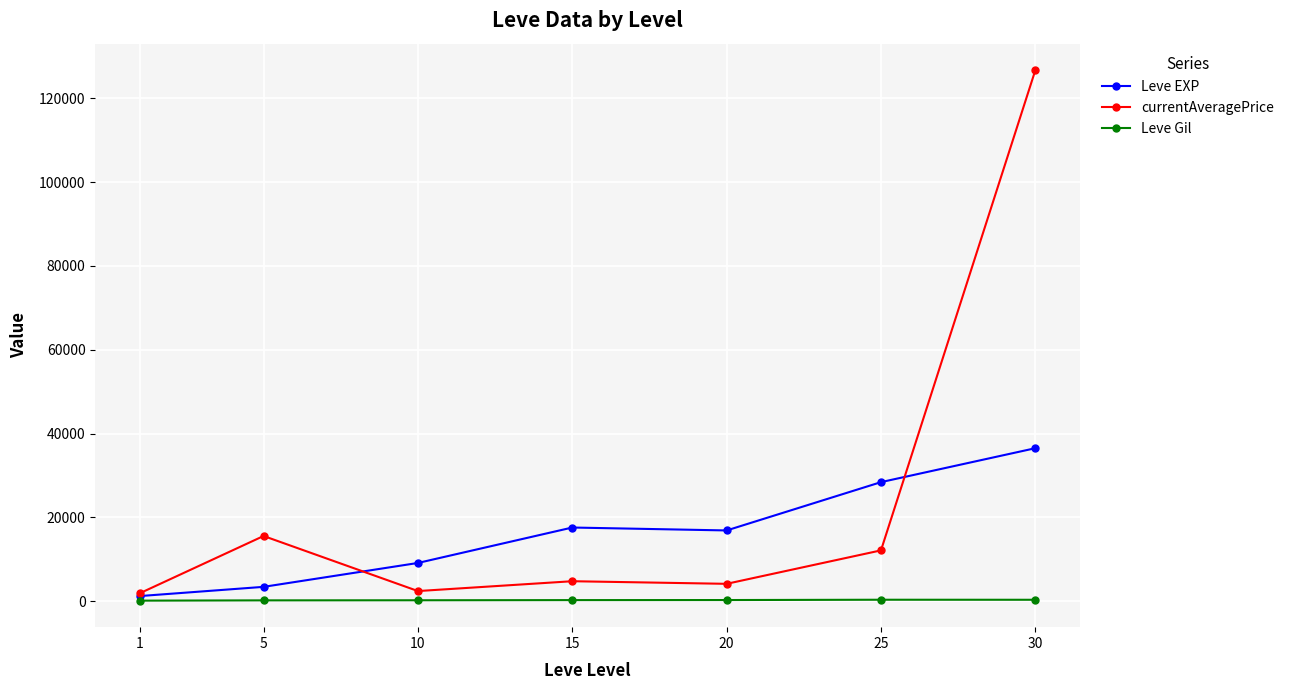

At which label is currentAveragePrice closest to 64304?

5